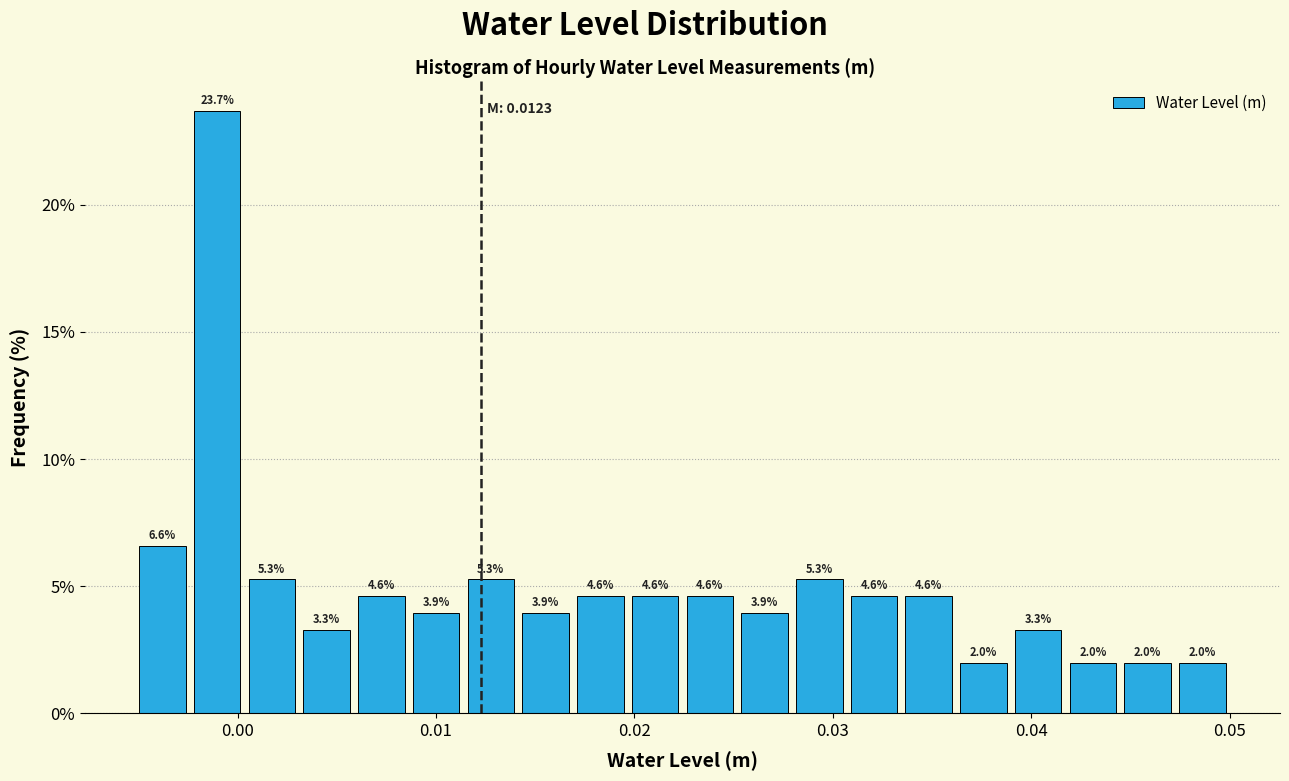

Around what value on the x-axis is the tallest bar? Give the approximate position of its centre, as read against the axis.

-0.001